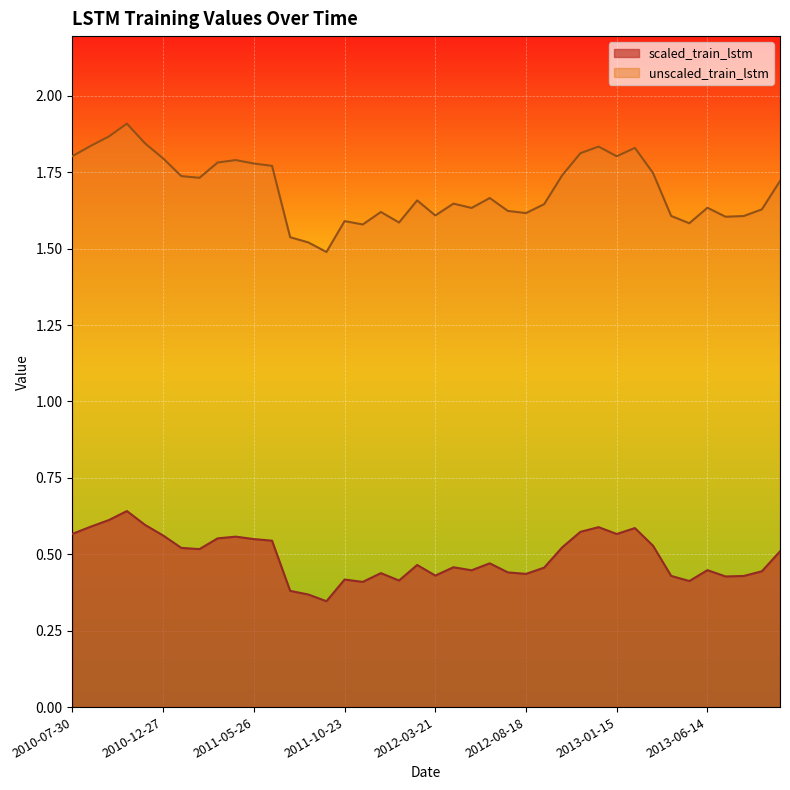

What is the lowest value of the scaled_train_lstm series?

0.3